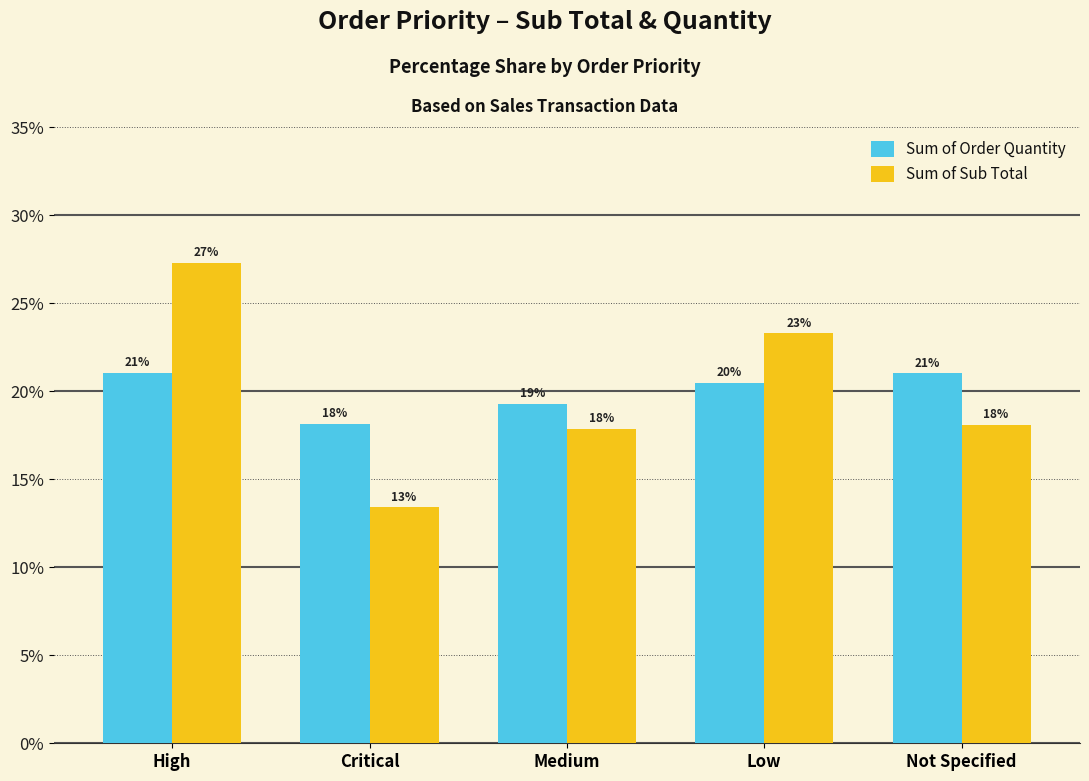

Which series changed the most between Medium and Not Specified?

Sum of Order Quantity